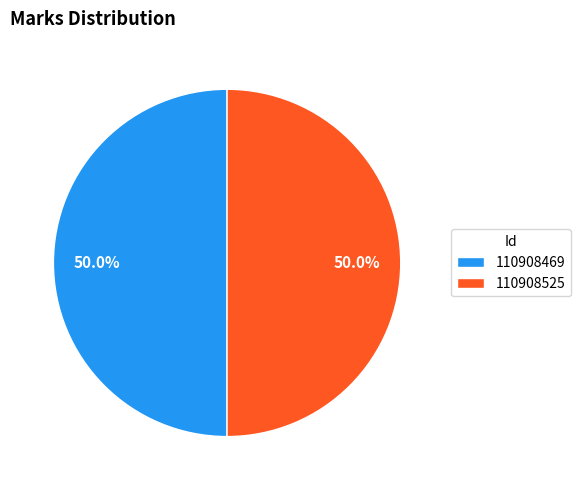

To the nearest percent, what portion does 110908469 represent?

50%